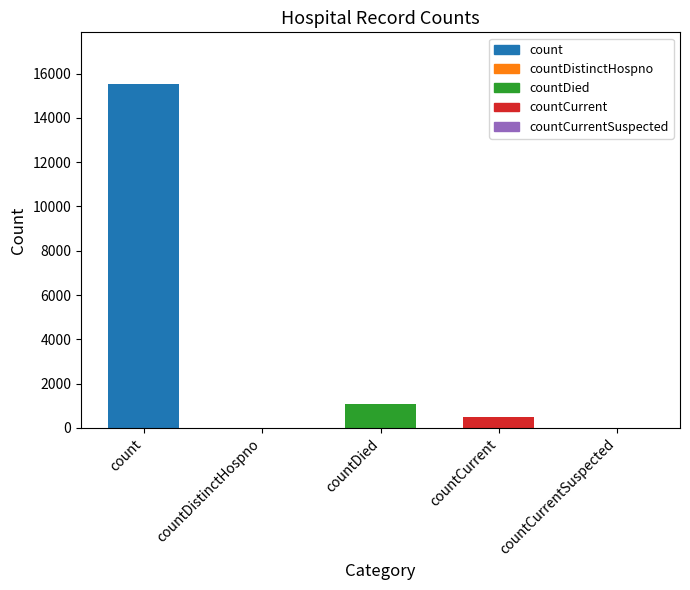

What is the sum of all values?

17101